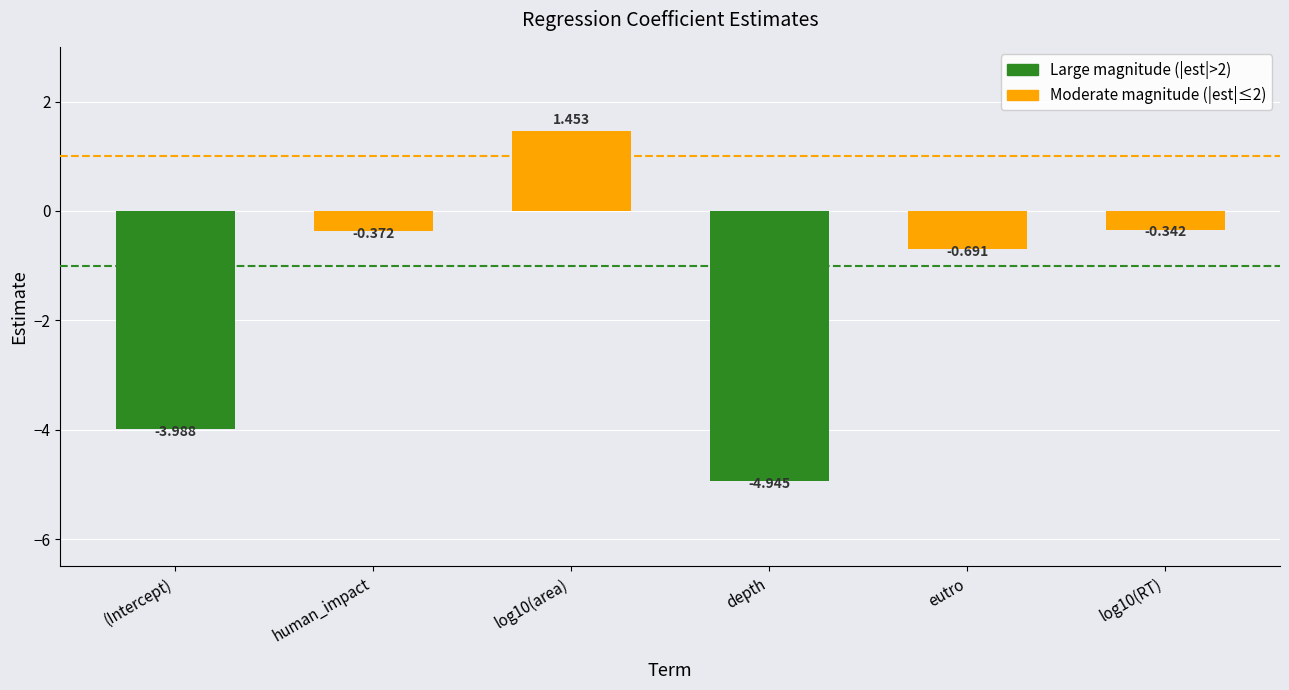

Between (Intercept) and depth, which is larger?

(Intercept)